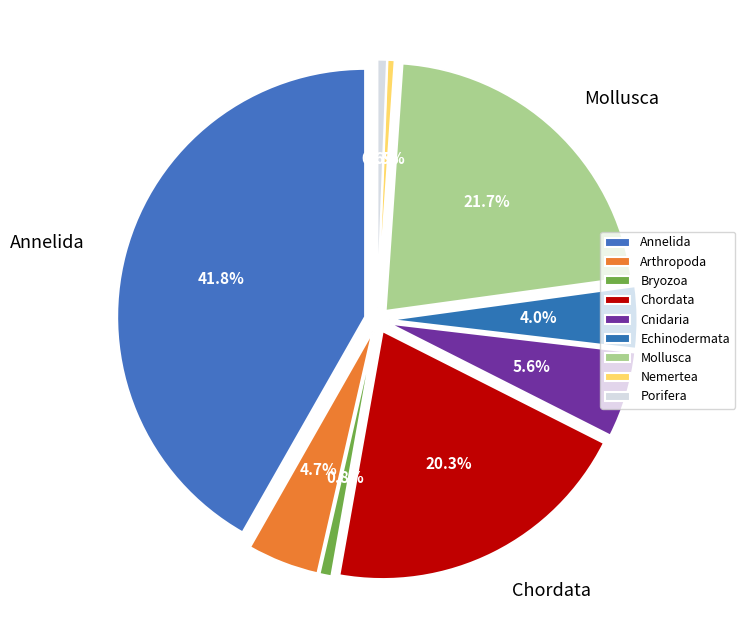

Which slice is the largest?

Annelida